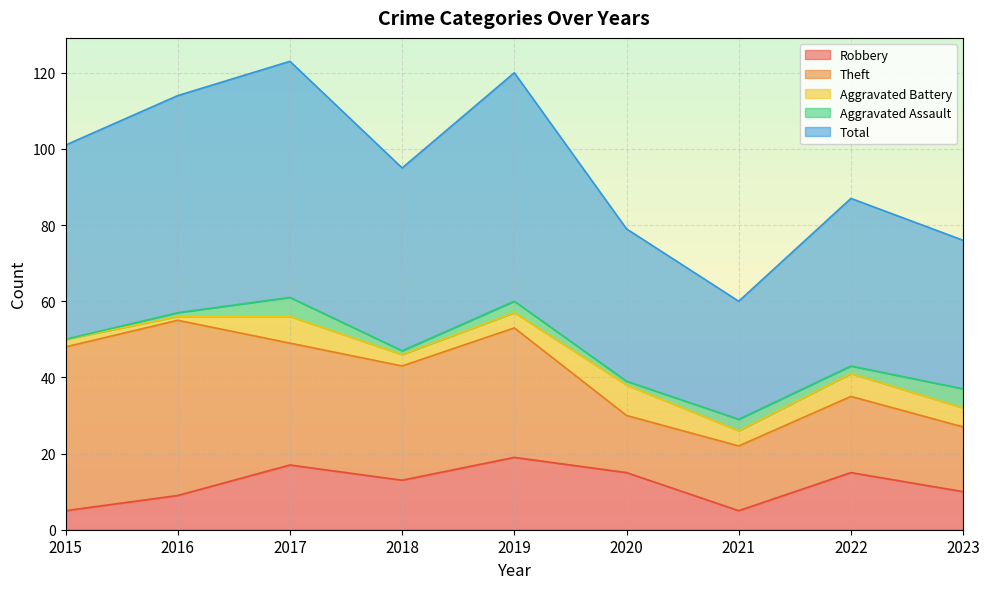

Reading left to right, what are all the values shown in this chart?

Robbery: 5	9	17	13	19	15	5	15	10
Theft: 43	46	32	30	34	15	17	20	17
Aggravated Battery: 2	1	7	3	4	8	4	6	5
Aggravated Assault: 0	1	5	1	3	1	3	2	5
Total: 51	57	62	48	60	40	31	44	39